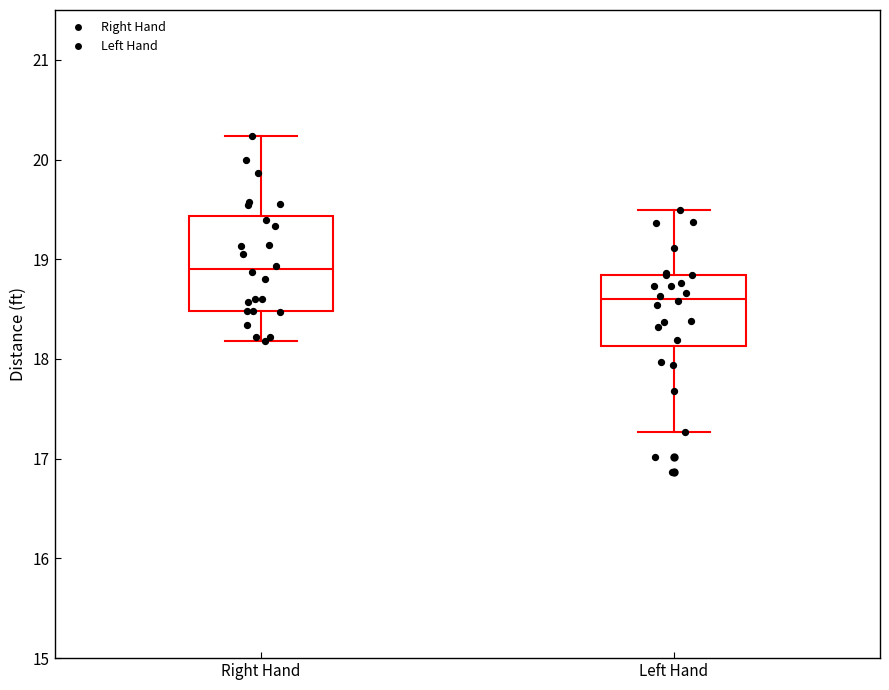

Where does the upper whisker of the box for Right Hand end on the y-axis? The values are not printed on the chart, so give them approximately, as read against the axis.

20.2